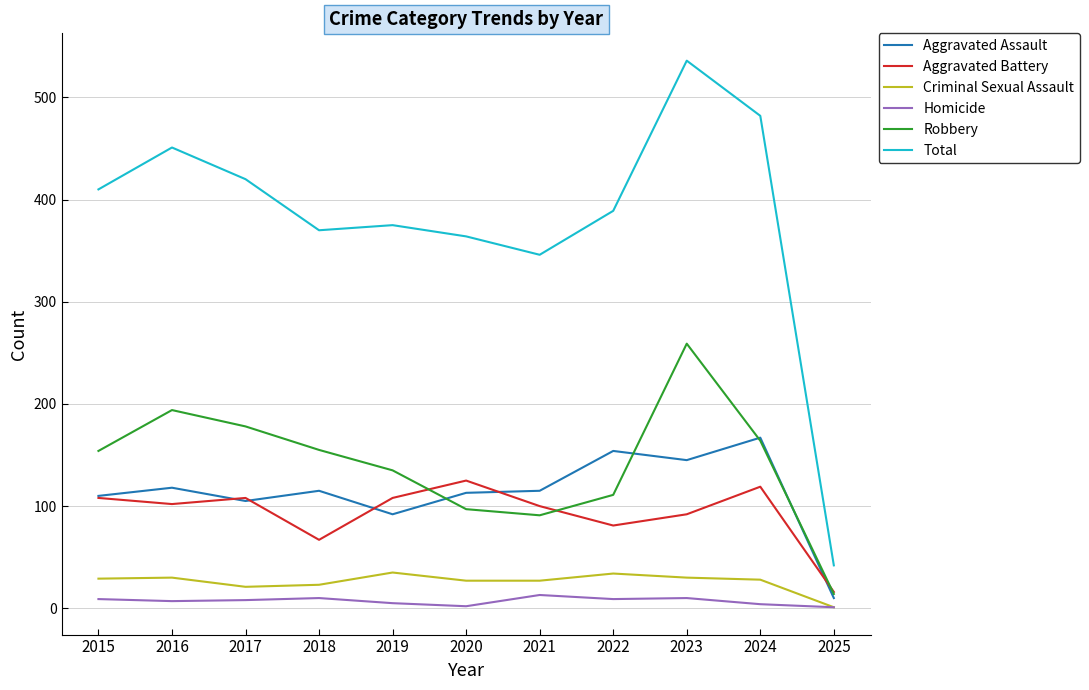

What is the sum of all Criminal Sexual Assault values?

285